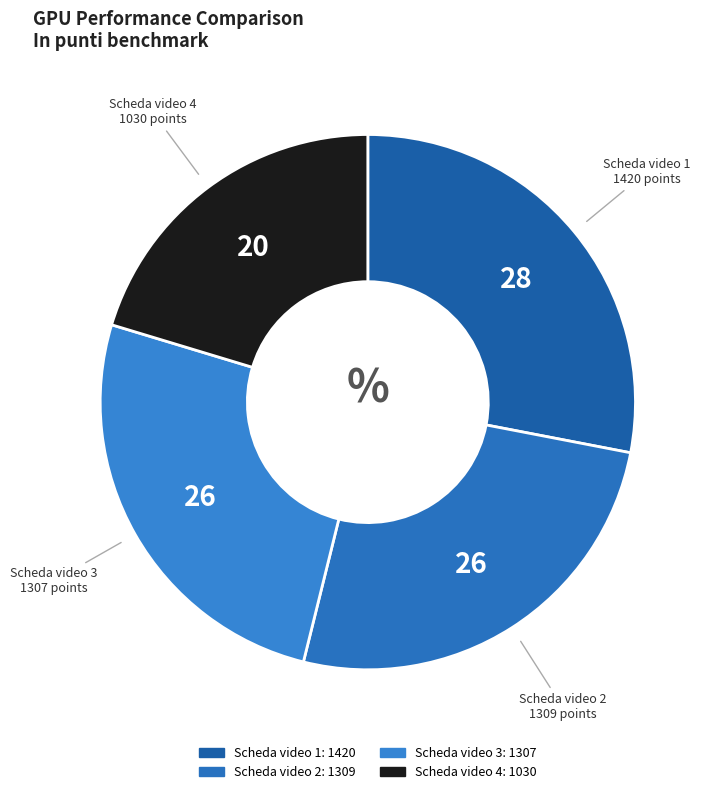

Between Scheda video 4 and Scheda video 2, which is larger?

Scheda video 2